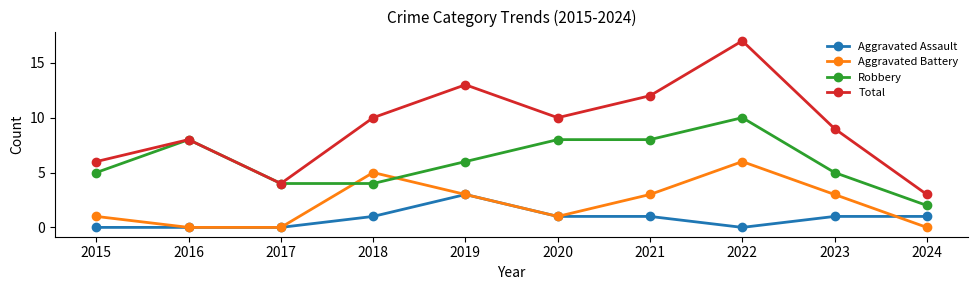

What is the difference between the maximum and second lowest values in the Total series?

13